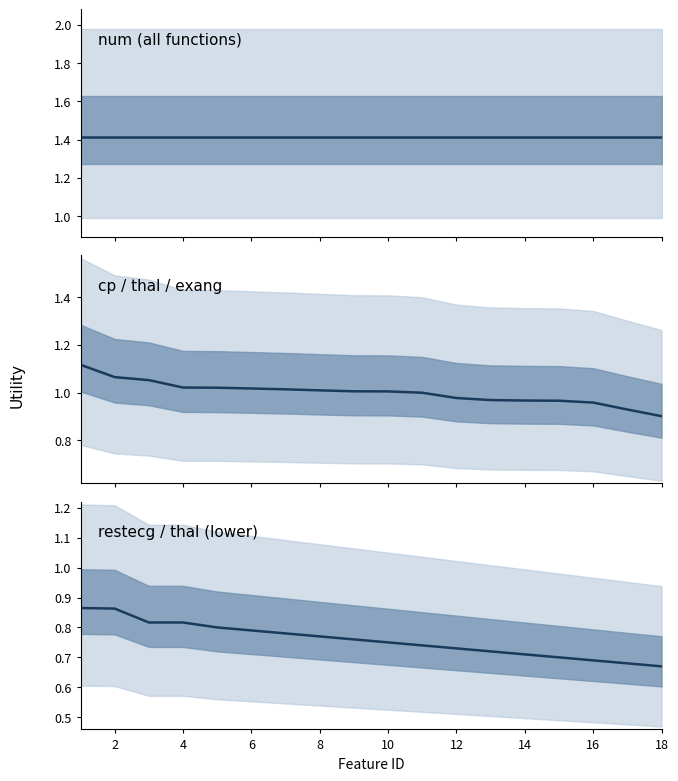

What is the maximum value shown in the chart?

1.4